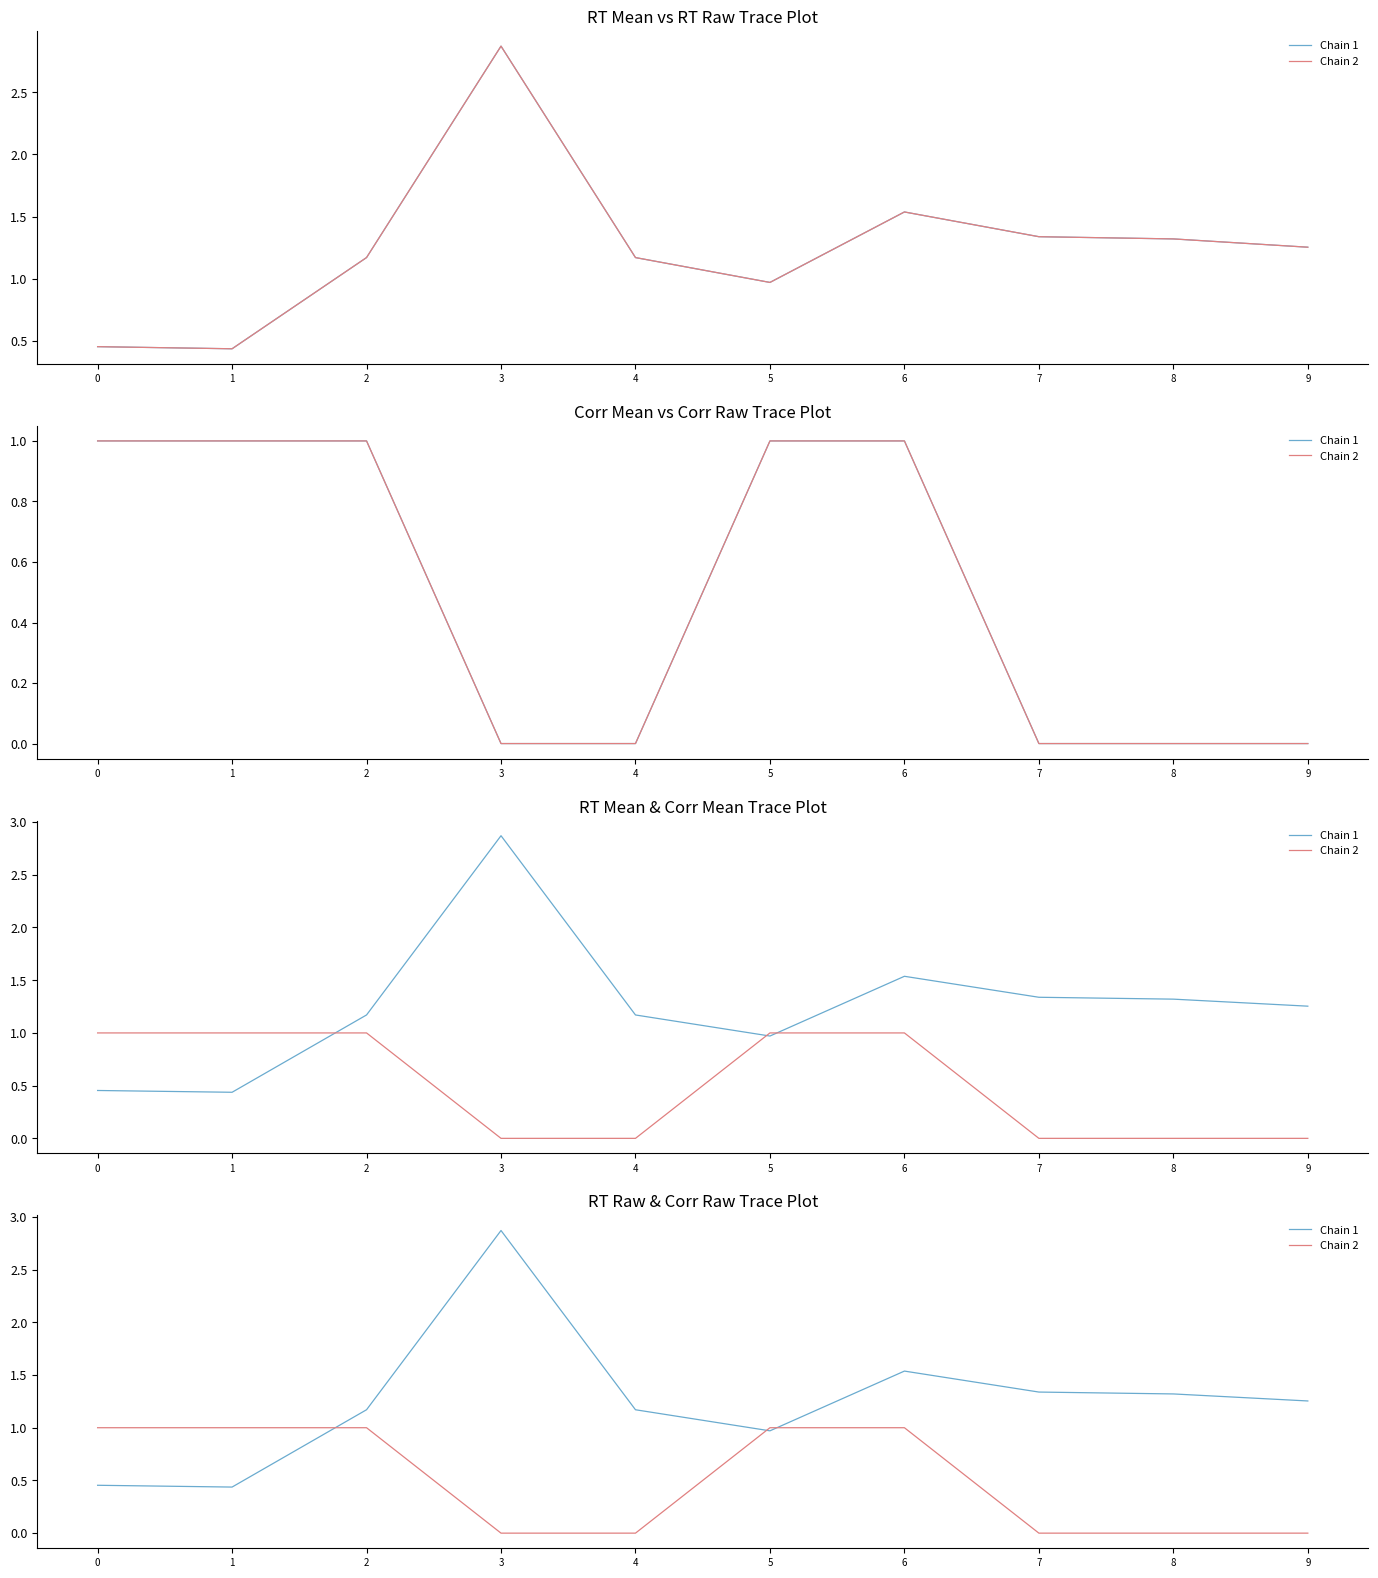

What is the spread (max minus min) of values at 3?

2.9